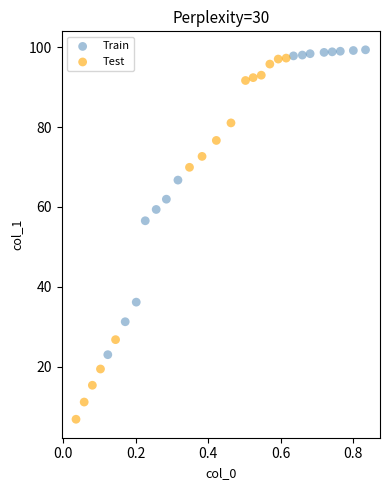

Which series has the widest spread of Y values?

Test